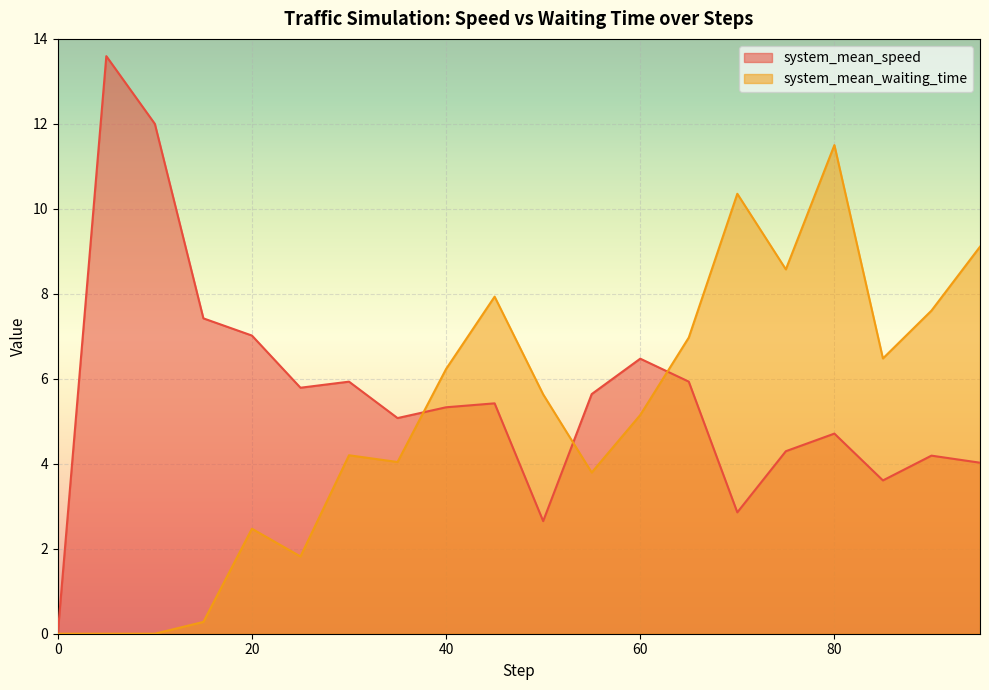

The system_mean_speed series shows 5.1 at 70. True or false?

False